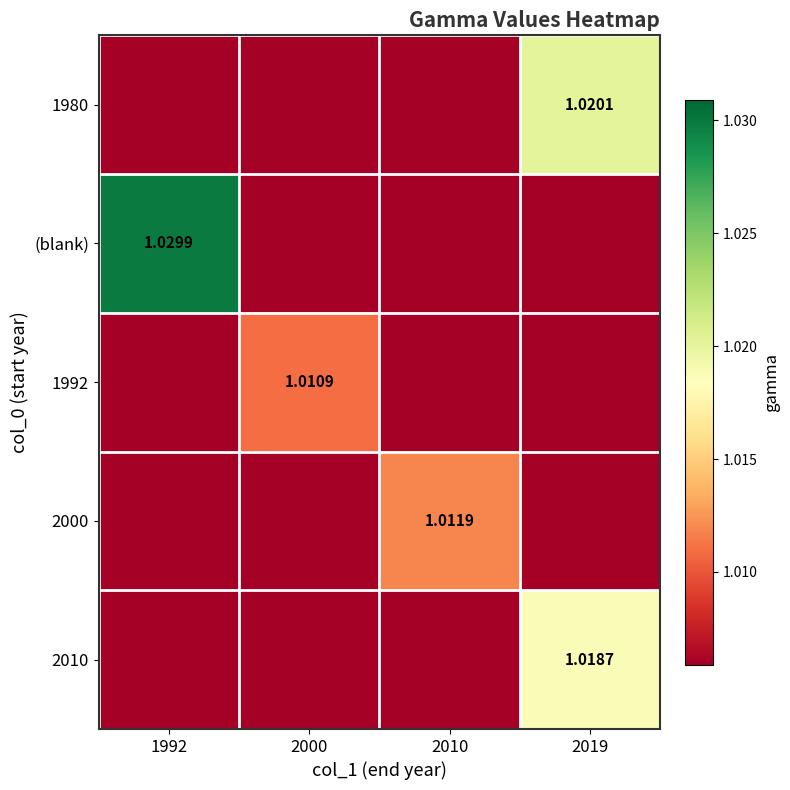

Which has a higher value, 2019 or 2010?

2019